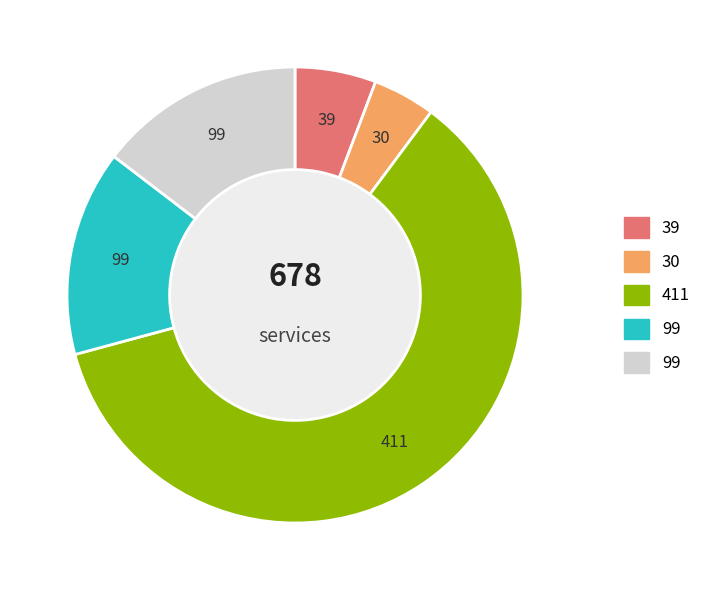

Is there a majority slice in this chart?

Yes